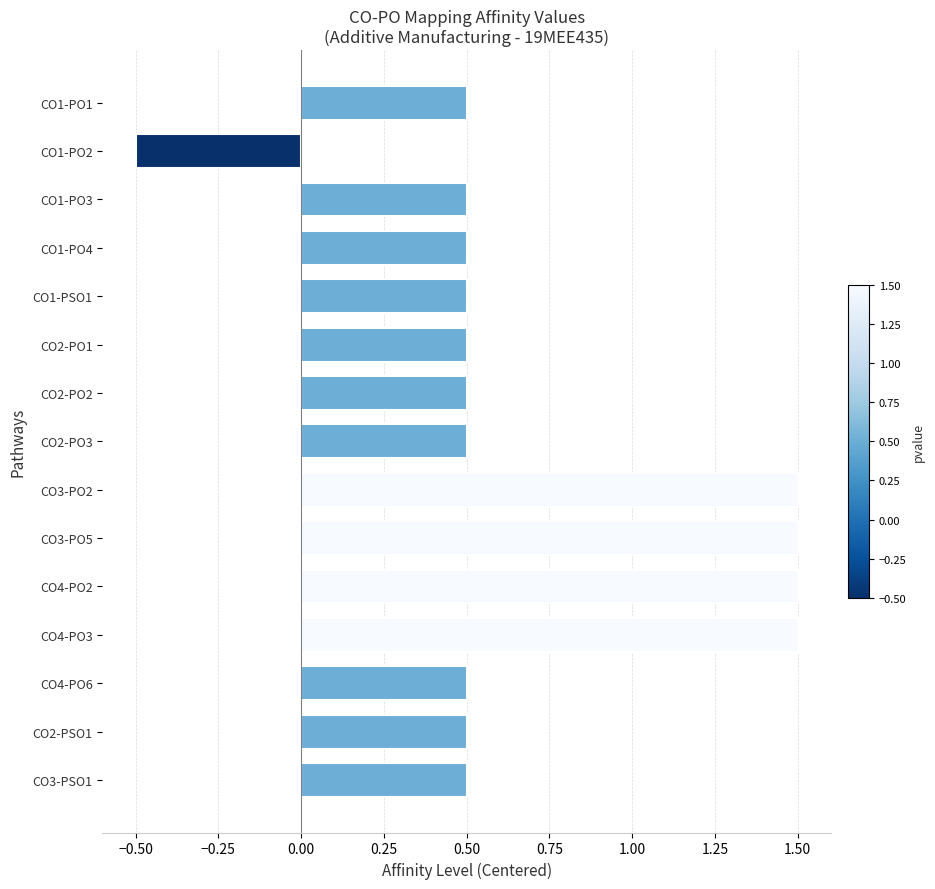

The value at CO3-PSO1 is 0.8. True or false?

False